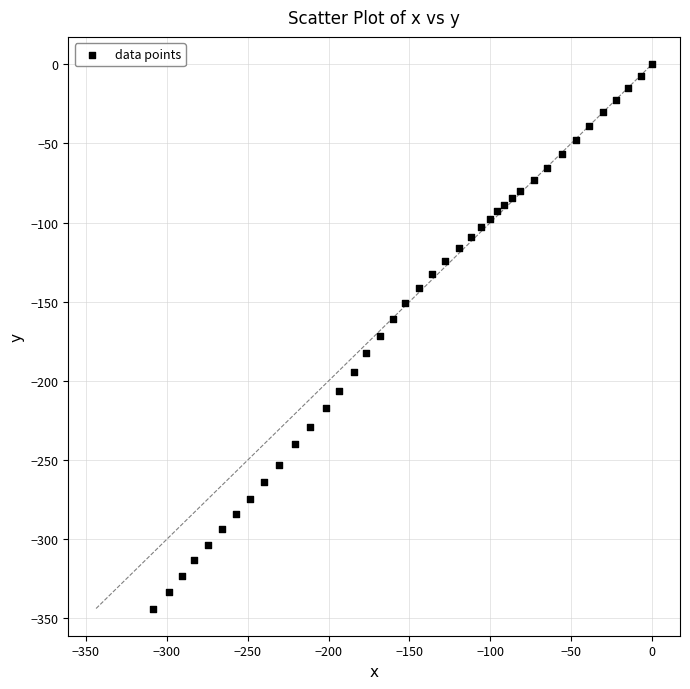

What is the range of X values (max minus min)?

308.6